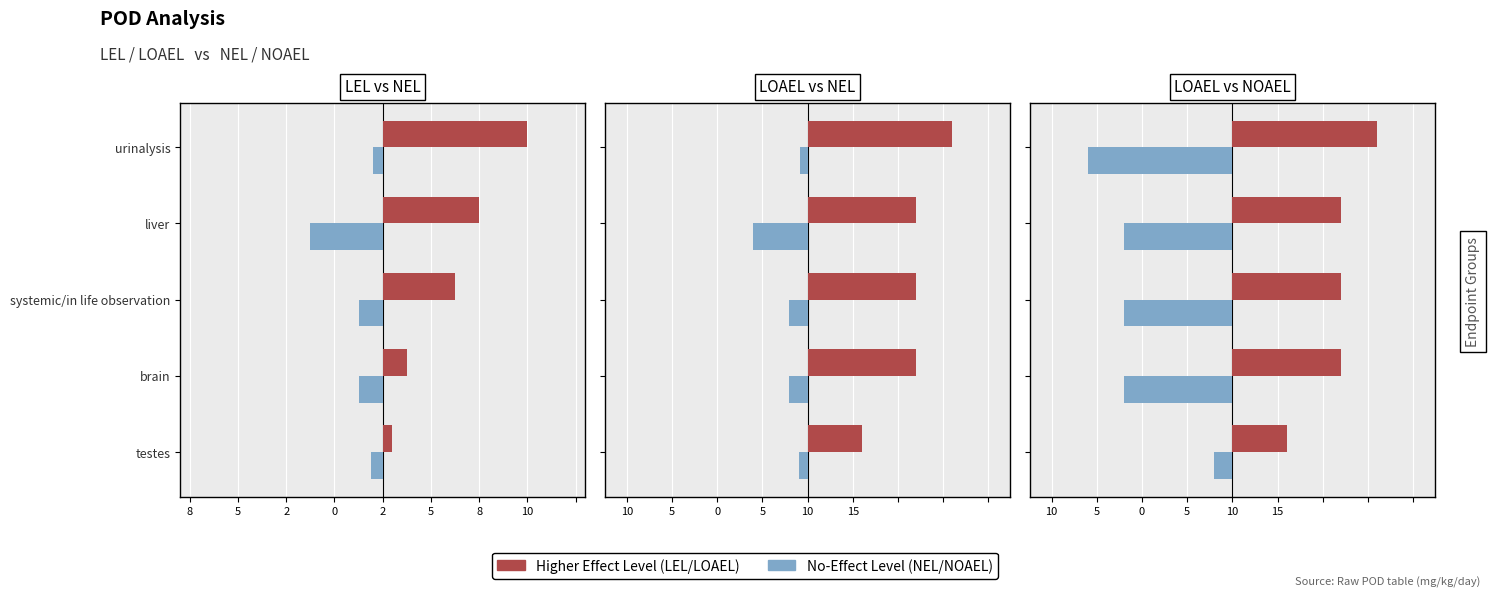

True or false: NEL has a value of -0.2 at urinalysis.

False